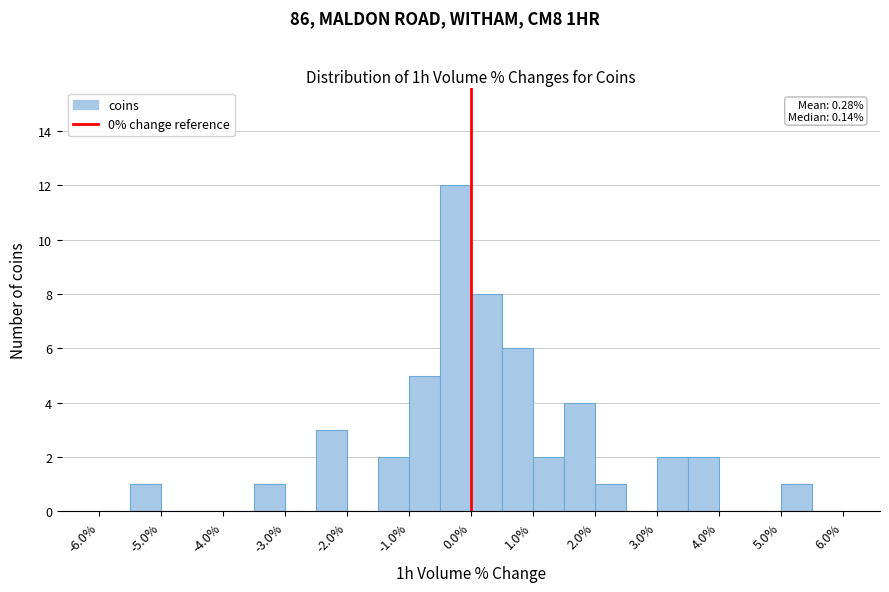

Over which range of the x-axis is the bar tallest?

-0.5 to 0.0